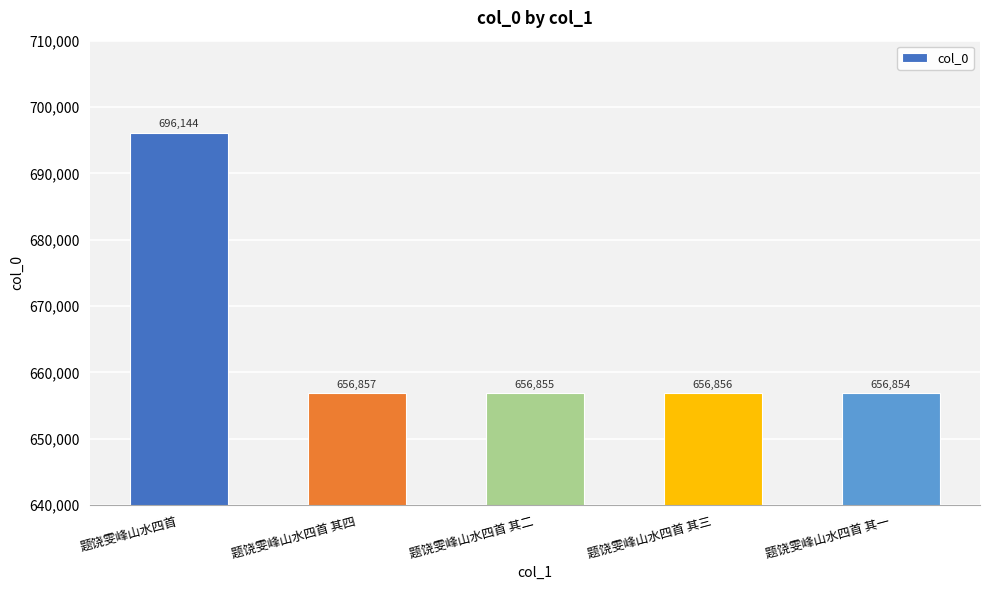

Read the value at 题饶雯峰山水四首 其四, to the nearest 100.

656900